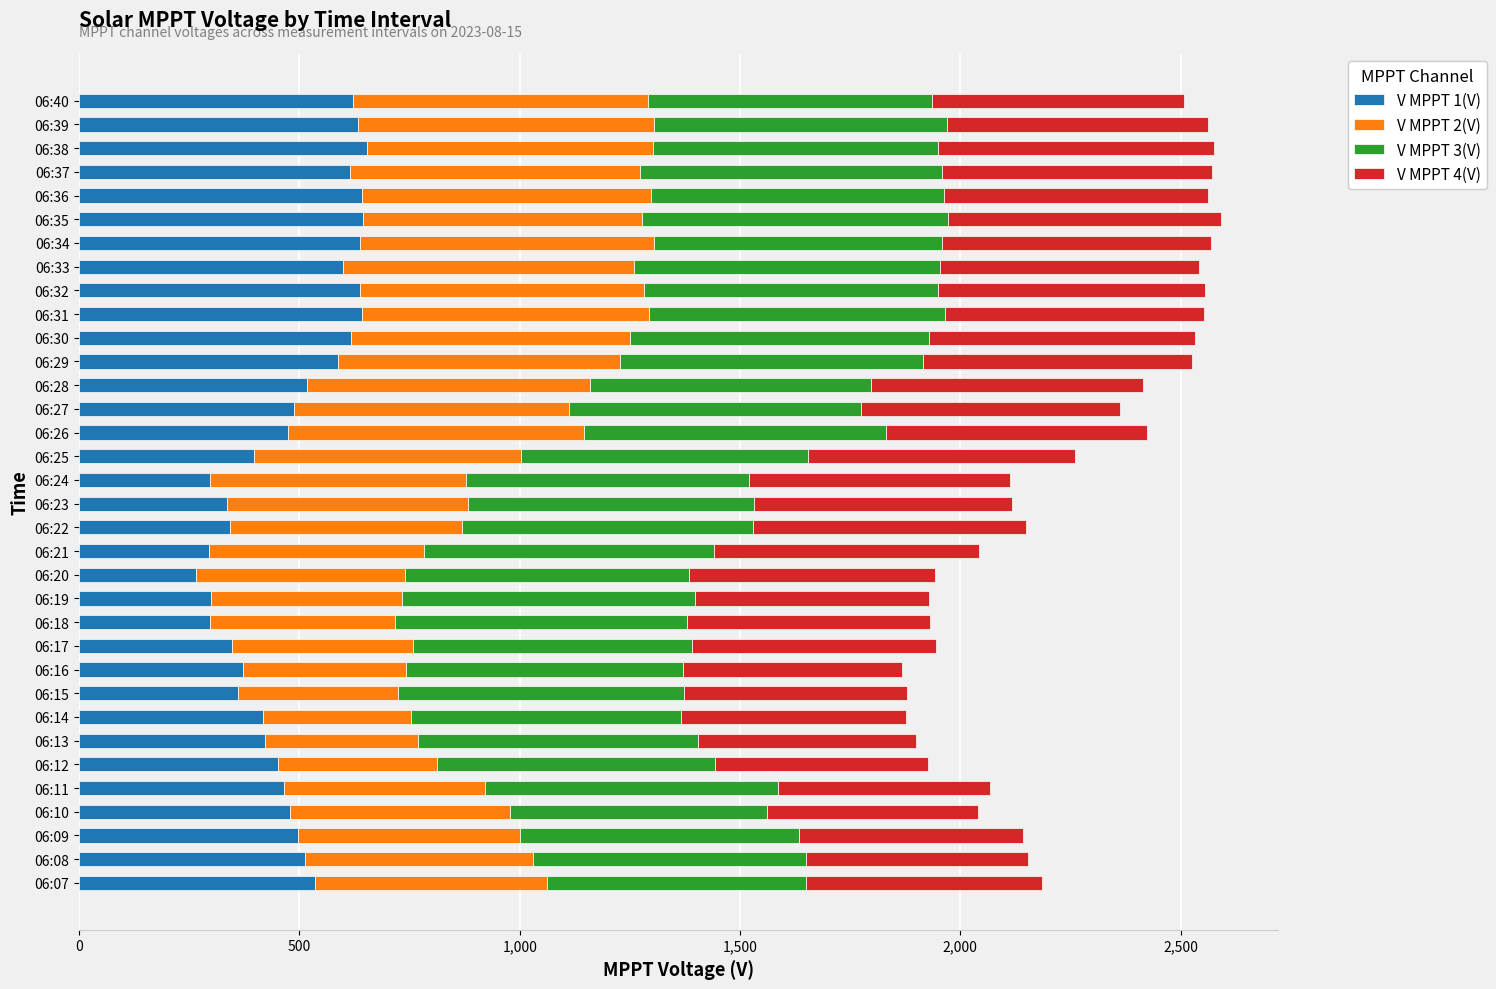

What is the total value across all series at 06:16?

1867.8